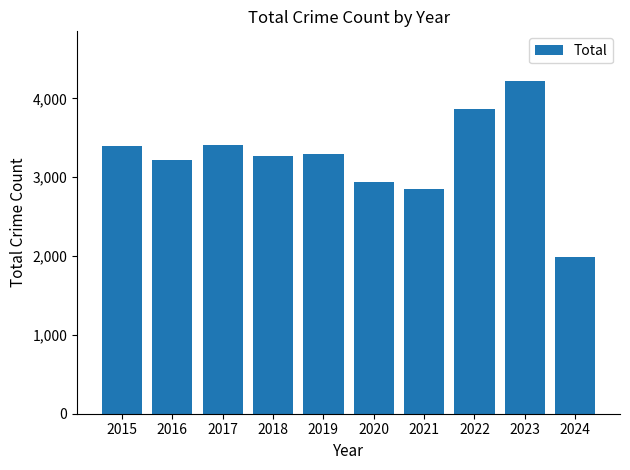

What is the value of the 5th bar from the left?

3294